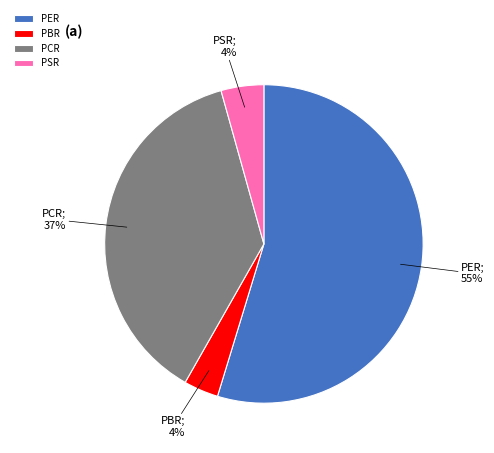

To the nearest percent, what is the combined percentage of PBR and PCR?

41%